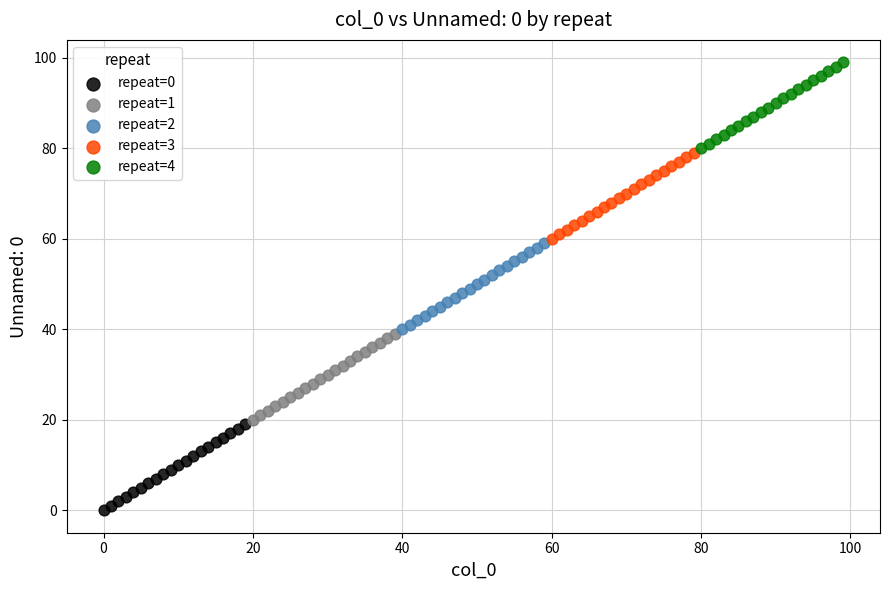

Which series reaches the minimum Y coordinate?

repeat=0